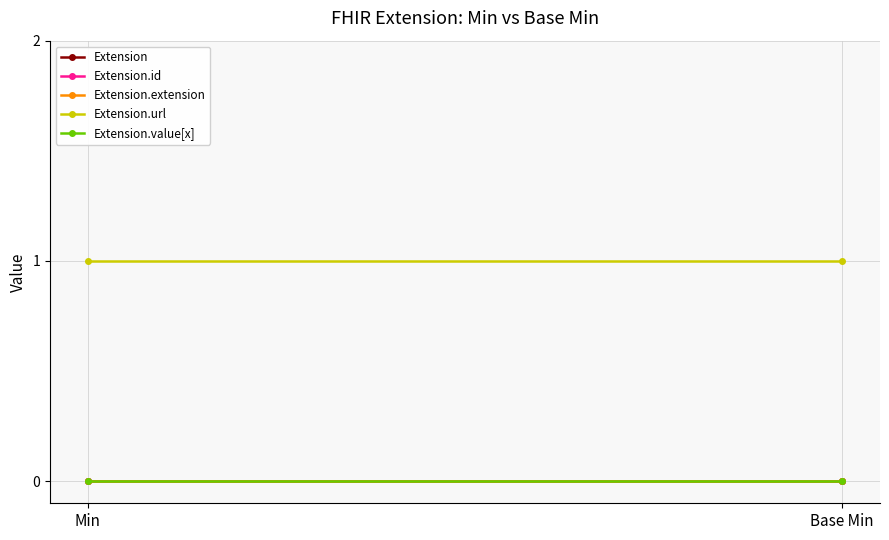

List the labels in order of Extension.value[x] value, largest first.

Min, Base Min